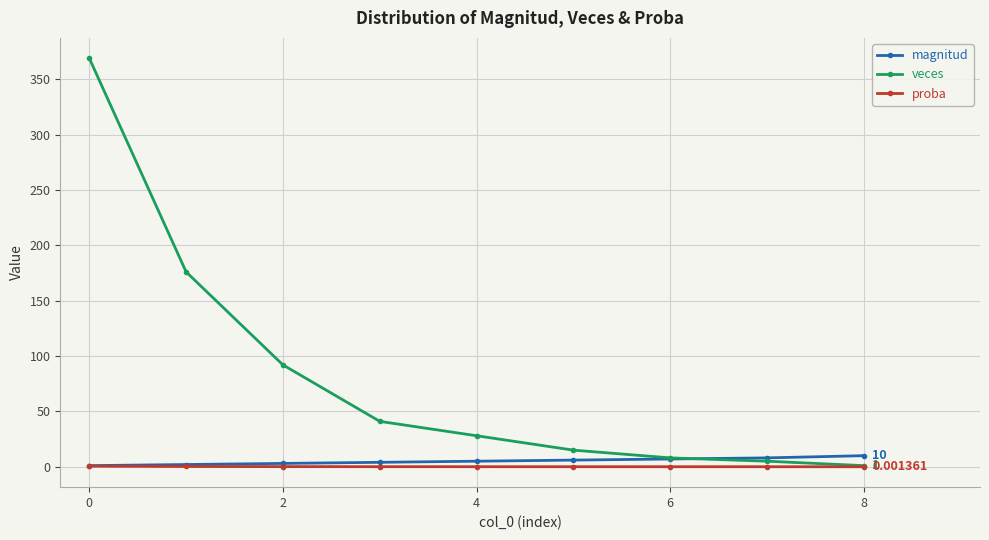

What are all the series names shown in the legend?

magnitud, veces, proba